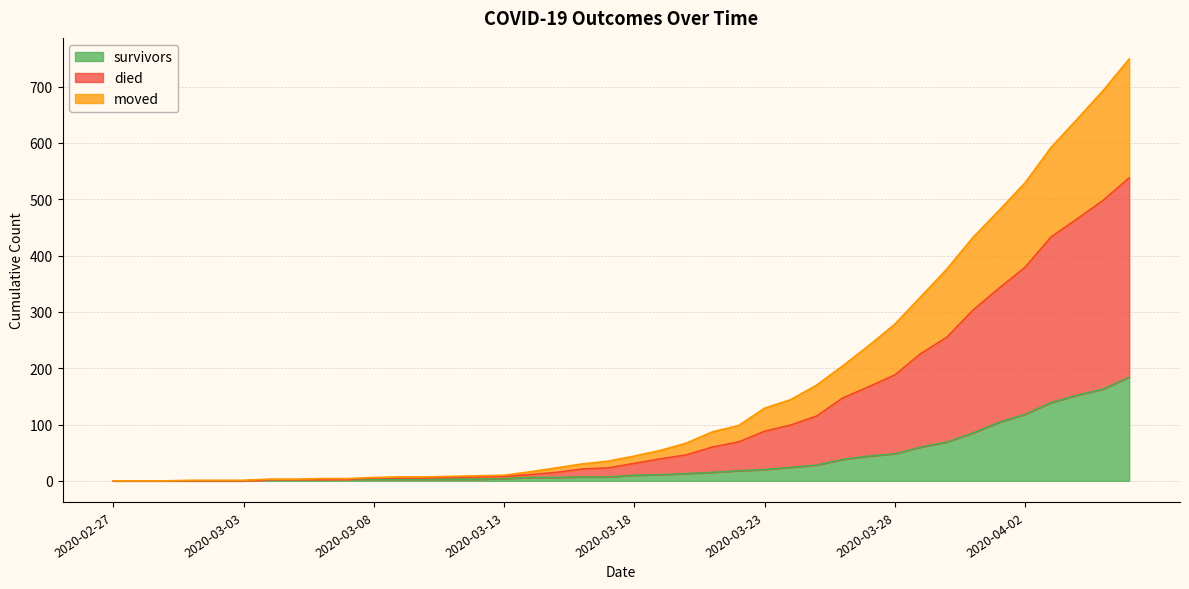

What is the maximum value for survivors?

184